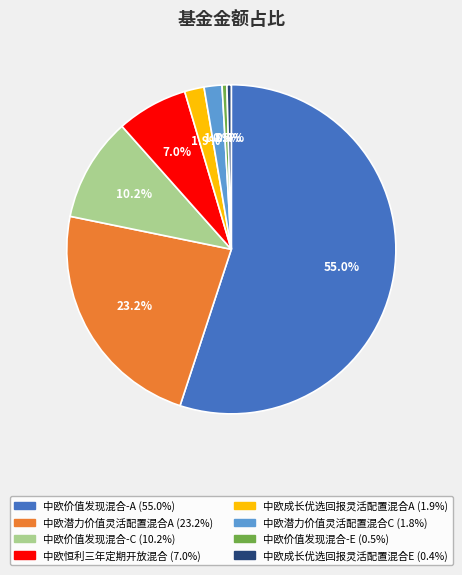

True or false: 中欧价值发现混合-C accounts for 4% of the total.

False